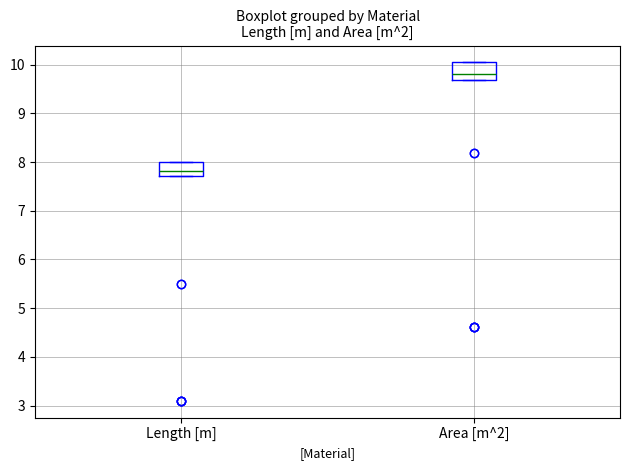

Where is the upper edge of the box for Area [m^2] on the y-axis? The values are not printed on the chart, so give them approximately, as read against the axis.

10.0